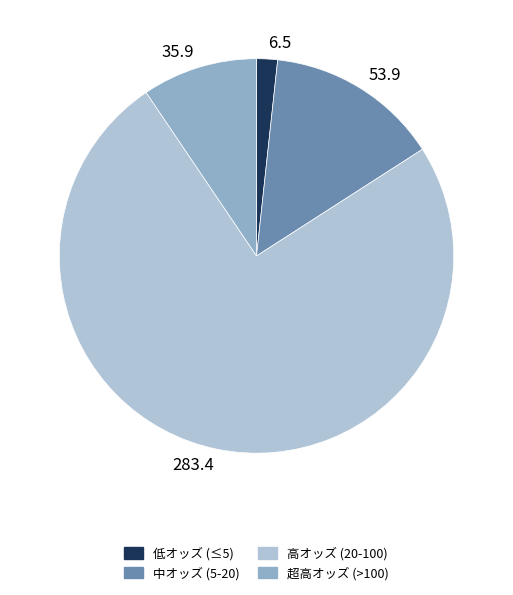

Combined, do 283.4 and 53.9 account for over 50%?

Yes